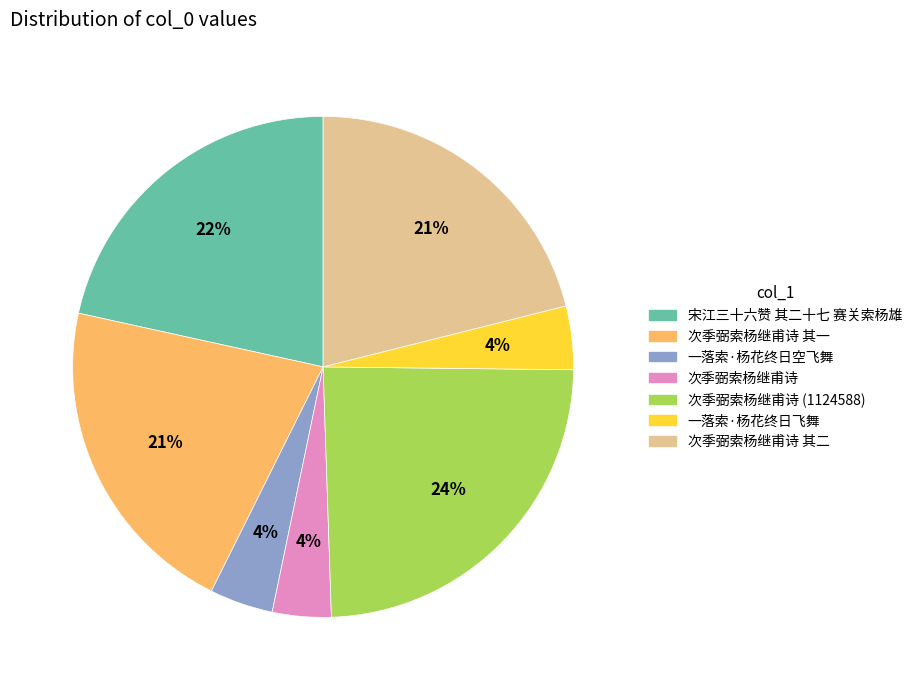

Is there any slice that represents more than half of the pie?

No